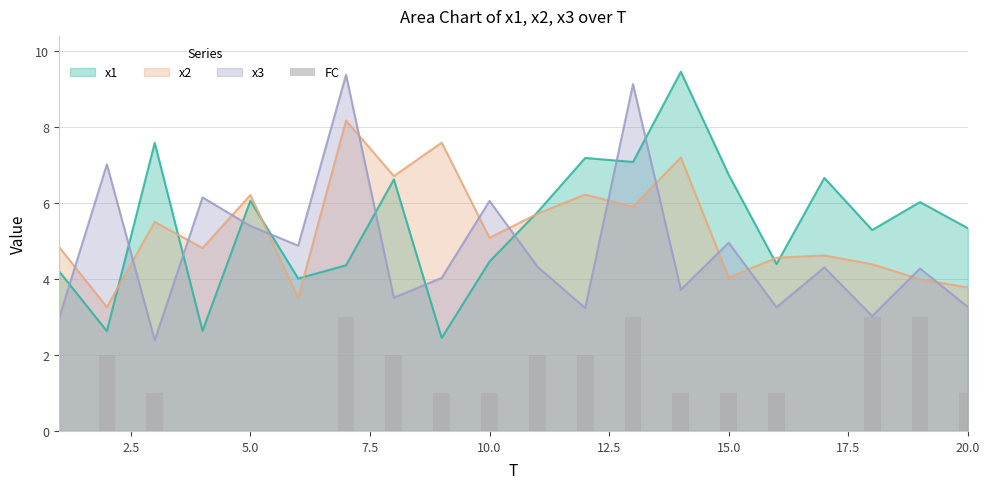

True or false: x3 has a value of 4.1 at 3.

False